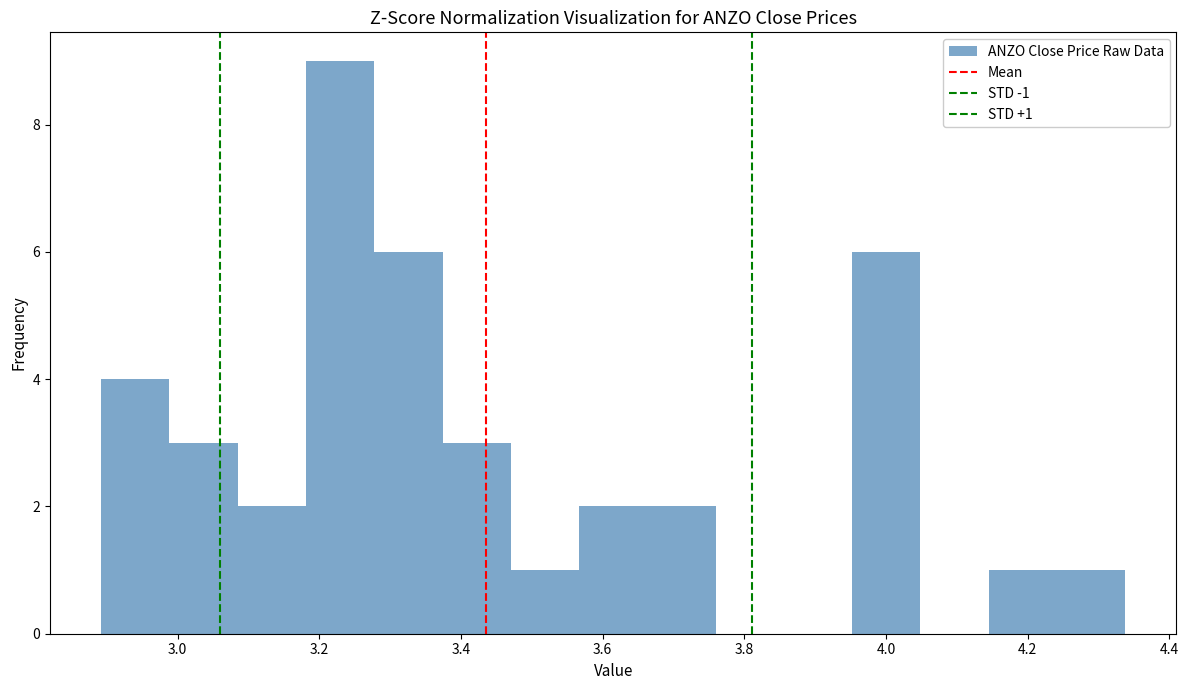

Which range on the x-axis has the tallest bar?

3.18 to 3.28